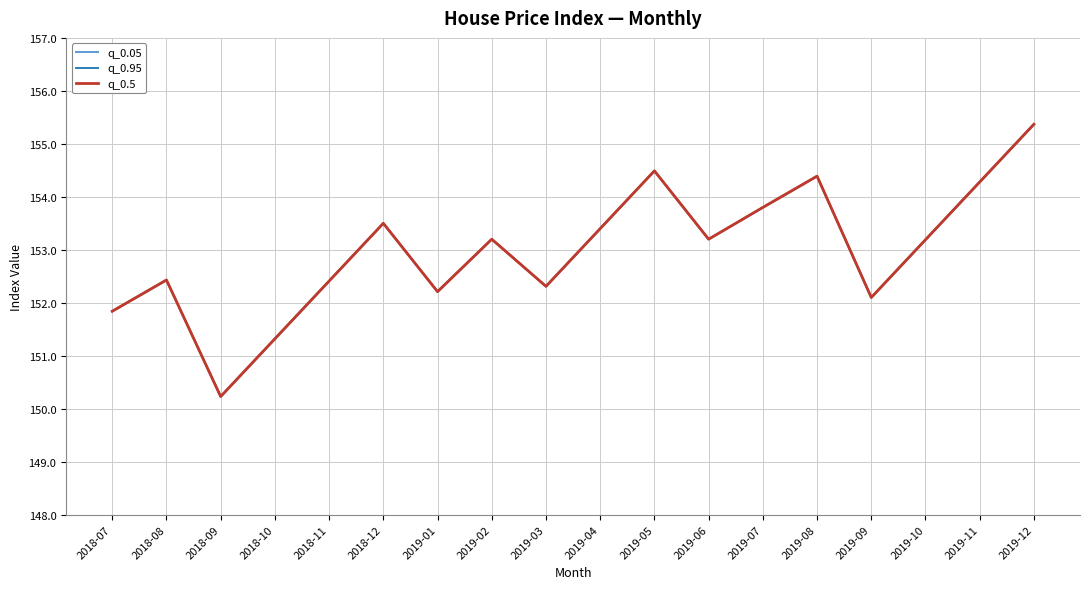

True or false: q_0.95 and q_0.05 intersect in this chart.

False